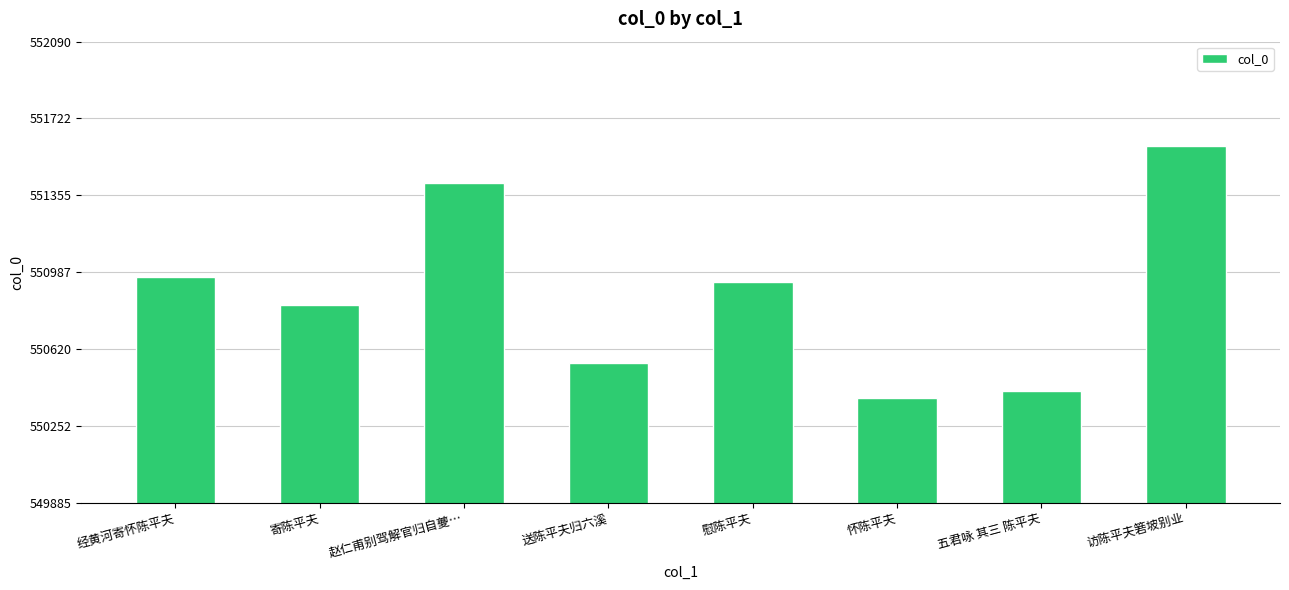

Rank the categories by value from lowest to highest.

怀陈平夫, 五君咏 其三 陈平夫, 送陈平夫归六溪, 寄陈平夫, 慰陈平夫, 经黄河寄怀陈平夫, 赵仁甫别驾解官归自夔…, 访陈平夫箬坡别业